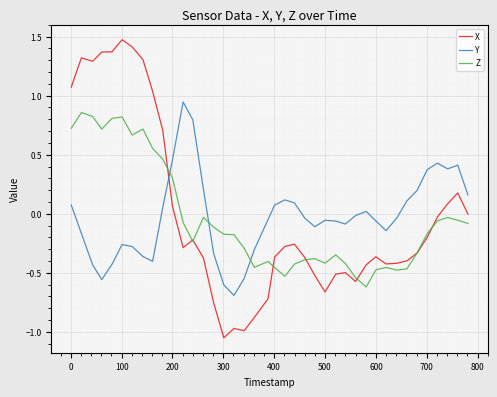

What is the maximum value shown in the chart?

1.5